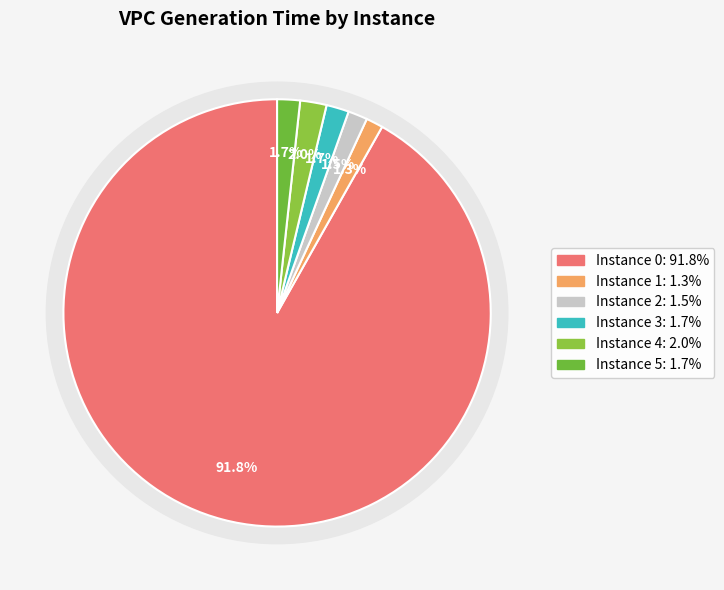

Count the number of slices in the pie.

6